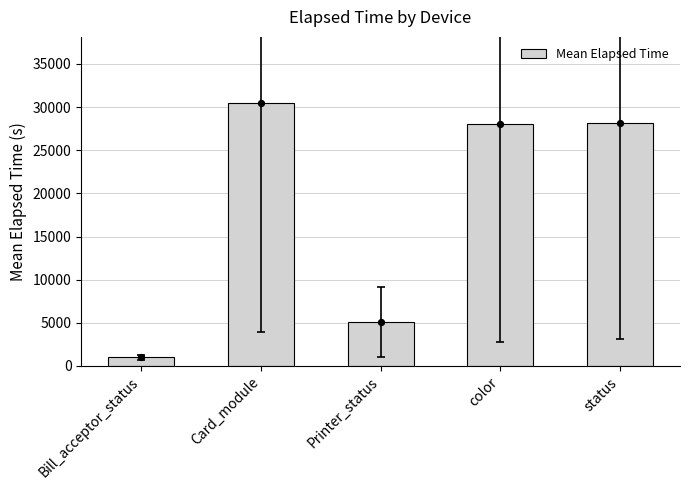

Which has a higher value, Printer_status or Bill_acceptor_status?

Printer_status